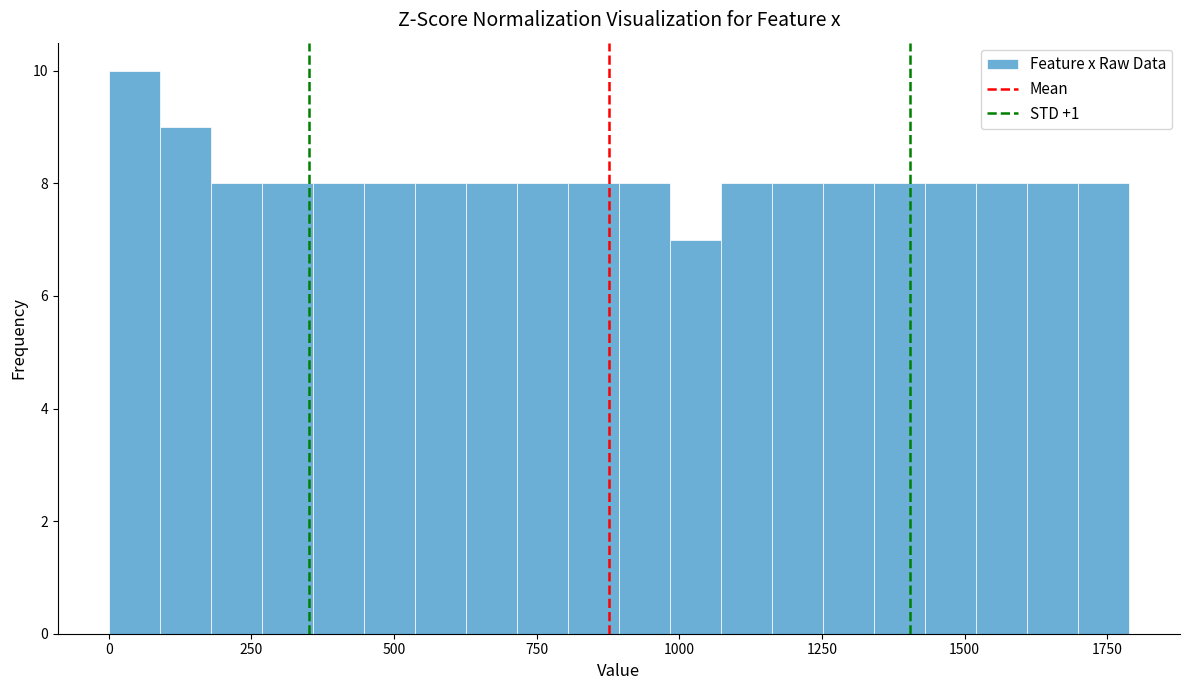

Around what value on the x-axis is the tallest bar? Give the approximate position of its centre, as read against the axis.

50